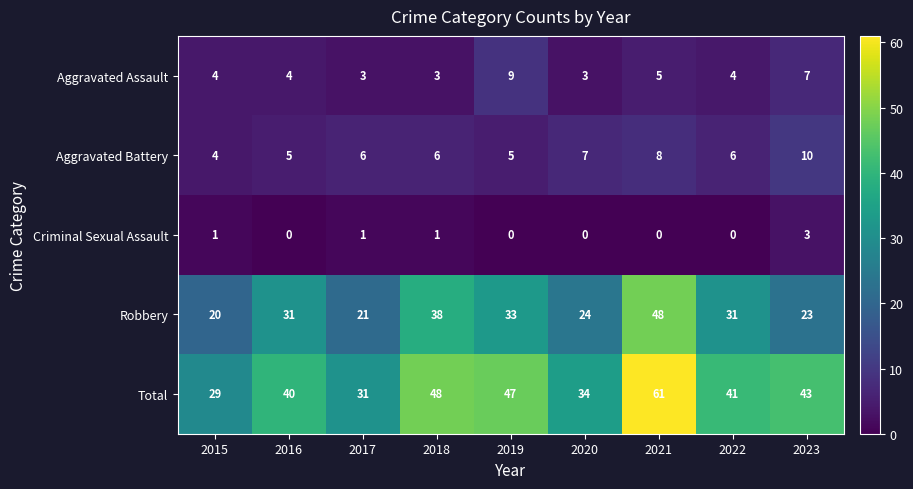

The value of Aggravated Battery at 2018 is 6. True or false?

True